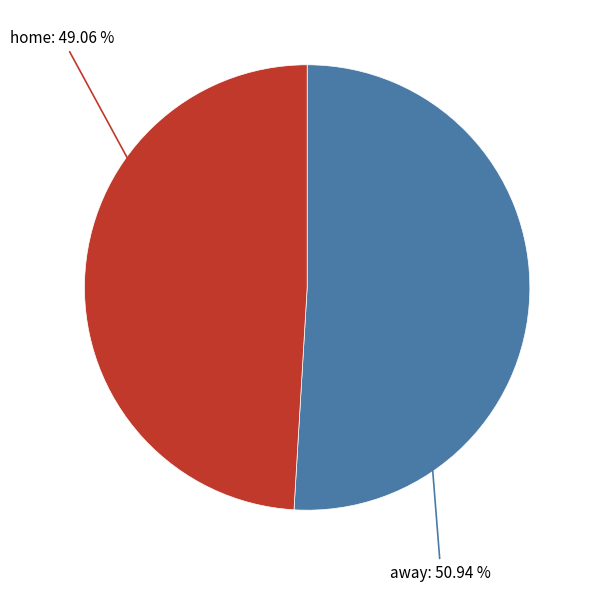

Is there a majority slice in this chart?

Yes